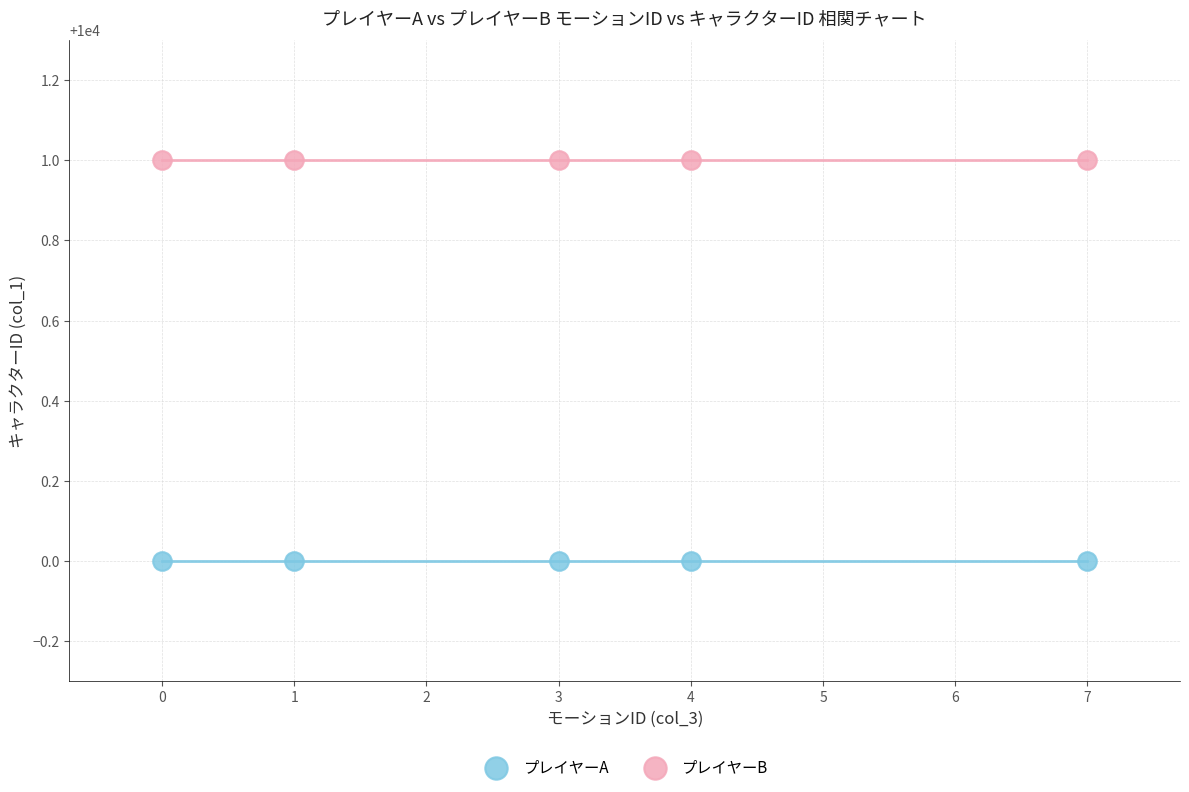

Which series contains the highest Y value?

プレイヤーB